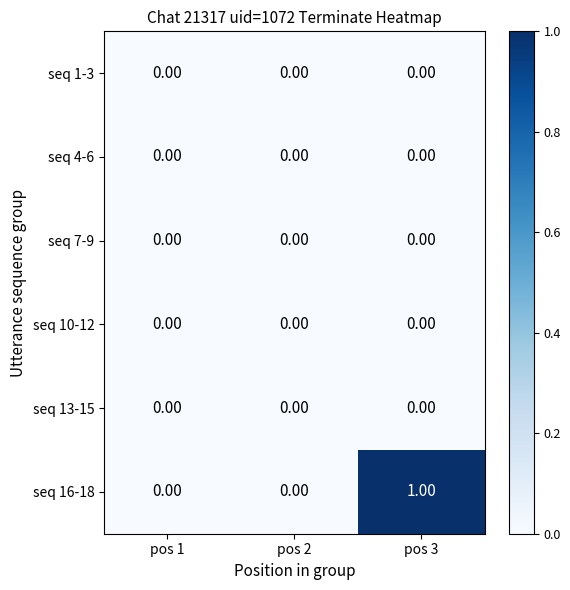

Which series changed the most between pos 2 and pos 3?

seq 16-18